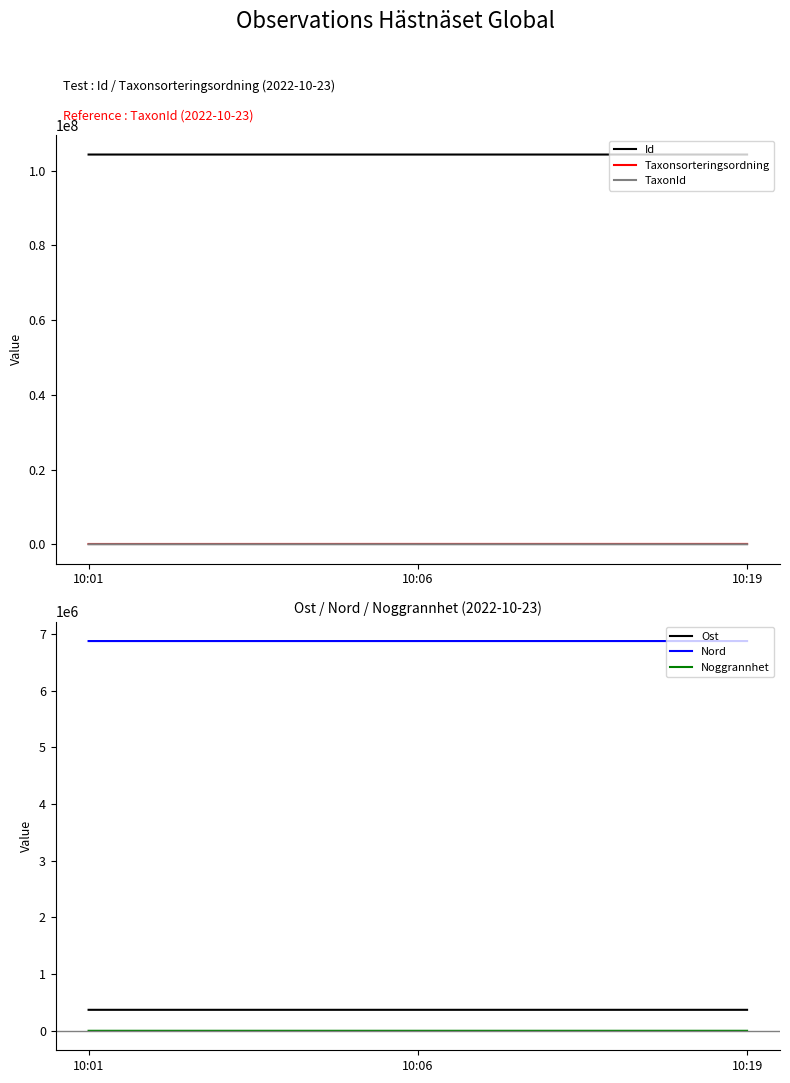

Where does the Id series first go above 104274514?

10:19